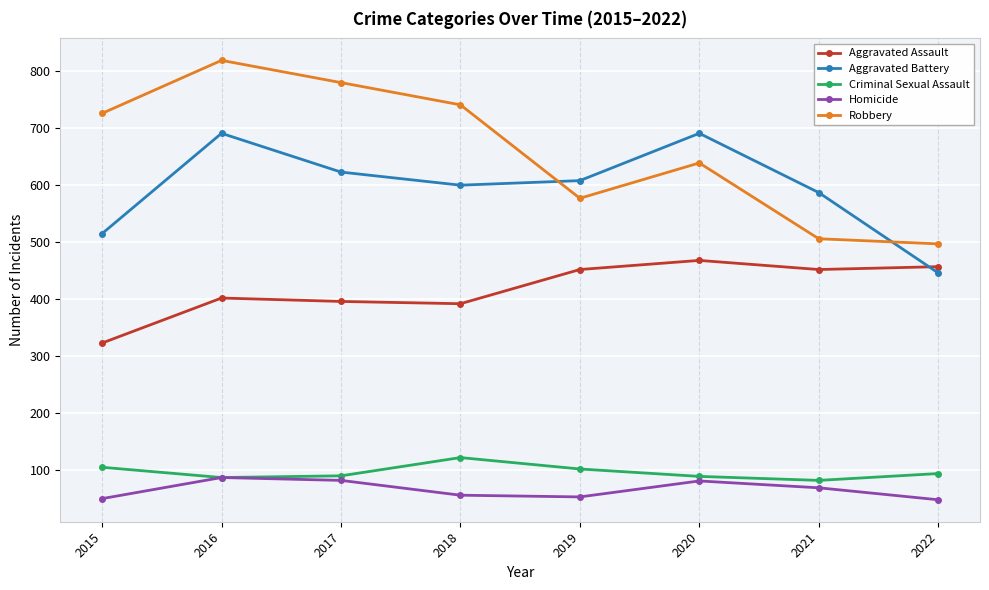

How many interior local peaks does the Homicide series have?

2